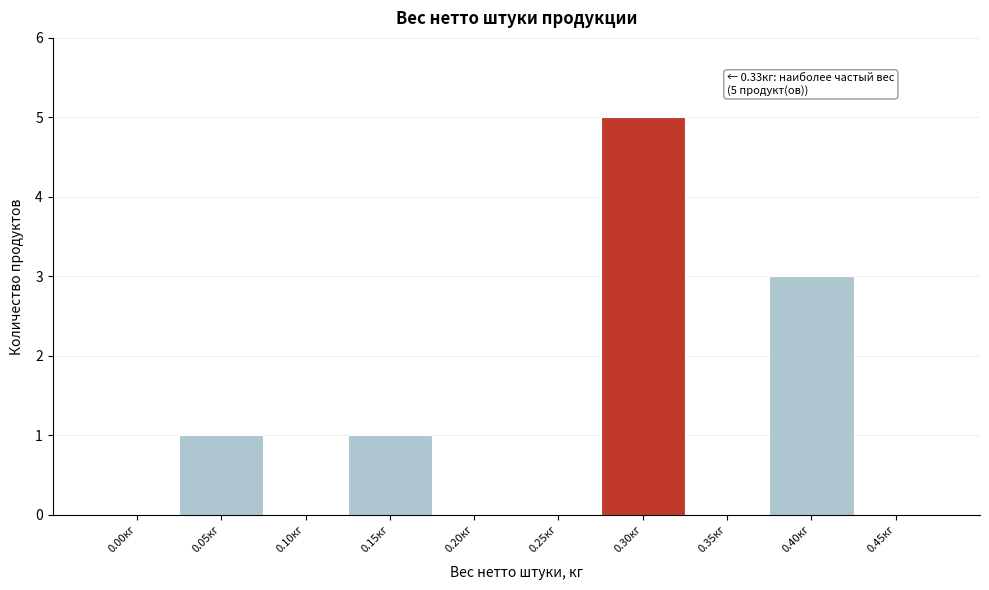

Reading left to right, what are all the values shown in this chart?

0.00кг=0	0.05кг=1	0.10кг=0	0.15кг=1	0.20кг=0	0.25кг=0	0.30кг=5	0.35кг=0	0.40кг=3	0.45кг=0